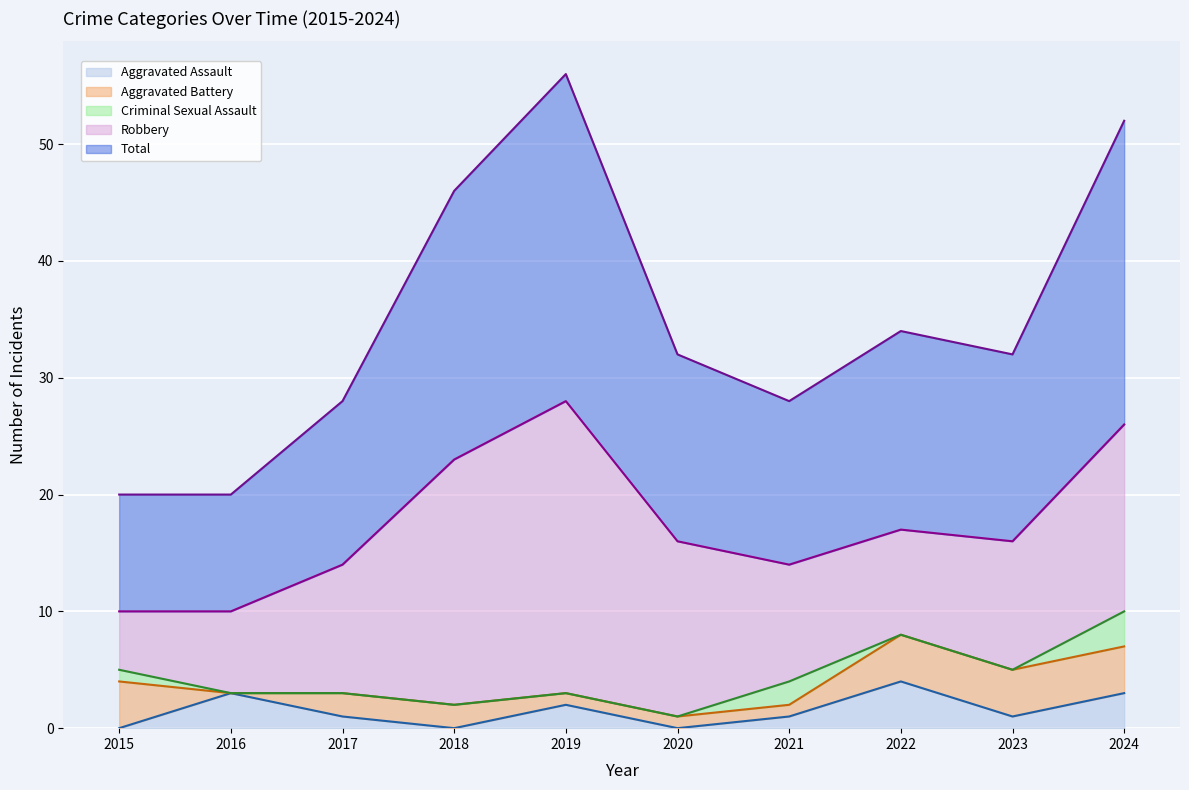

Rank the series by their maximum value, from lowest to highest.

Aggravated Assault (line), Aggravated Battery (line), Criminal Sexual Assault (line), Robbery (line), Total (line)